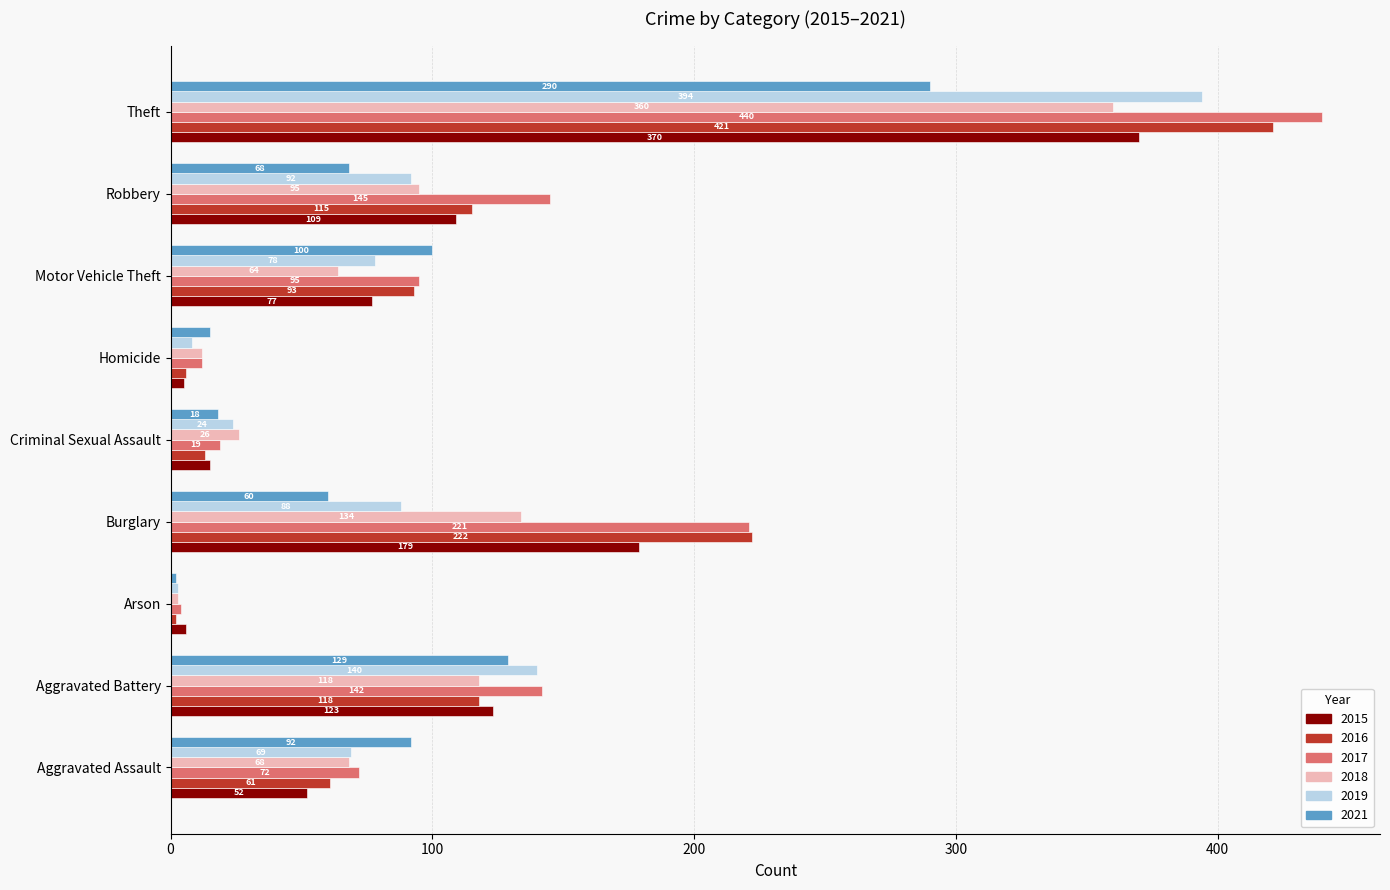

Is it true that 2018 equals 134 at Burglary?

True